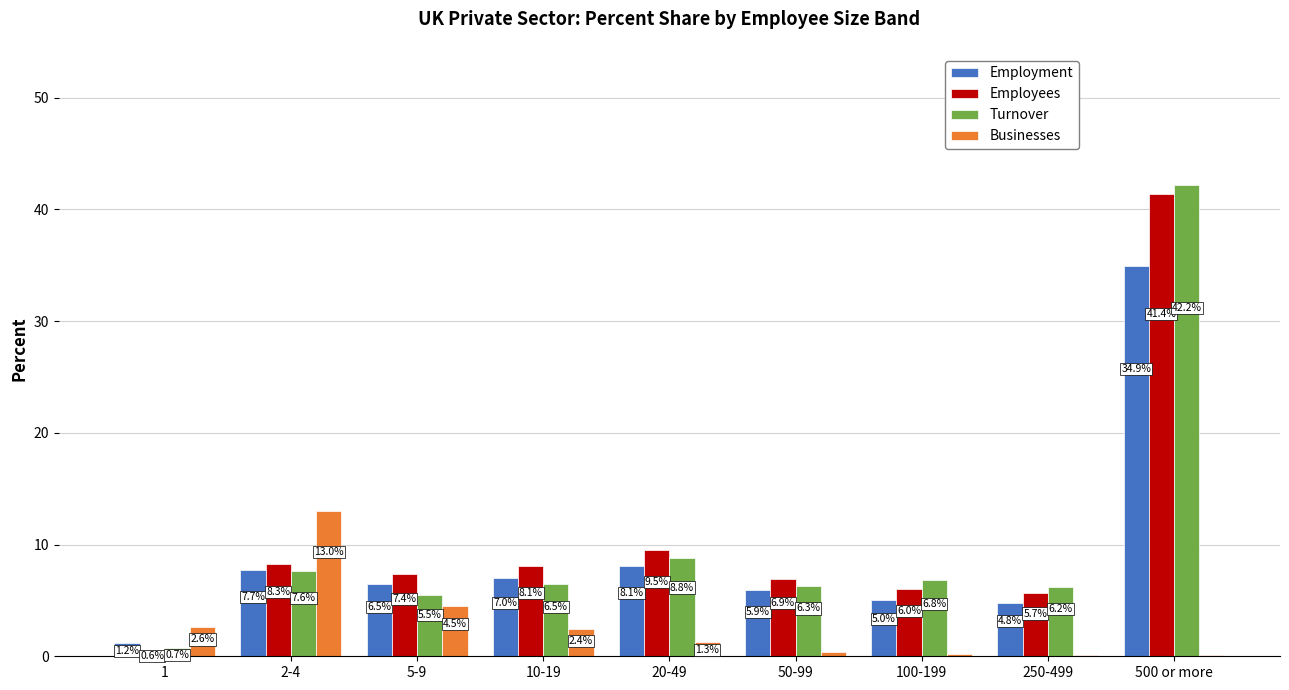

The value of Employees at 100-199 is 6.0. True or false?

True